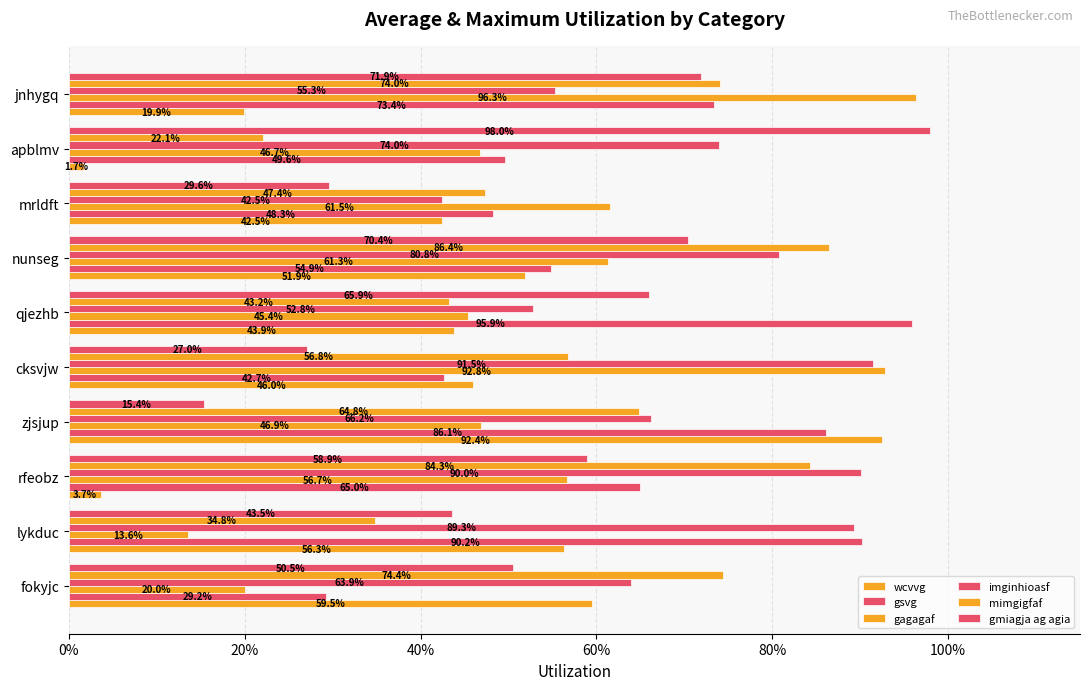

Count the number of data series in this chart.

6